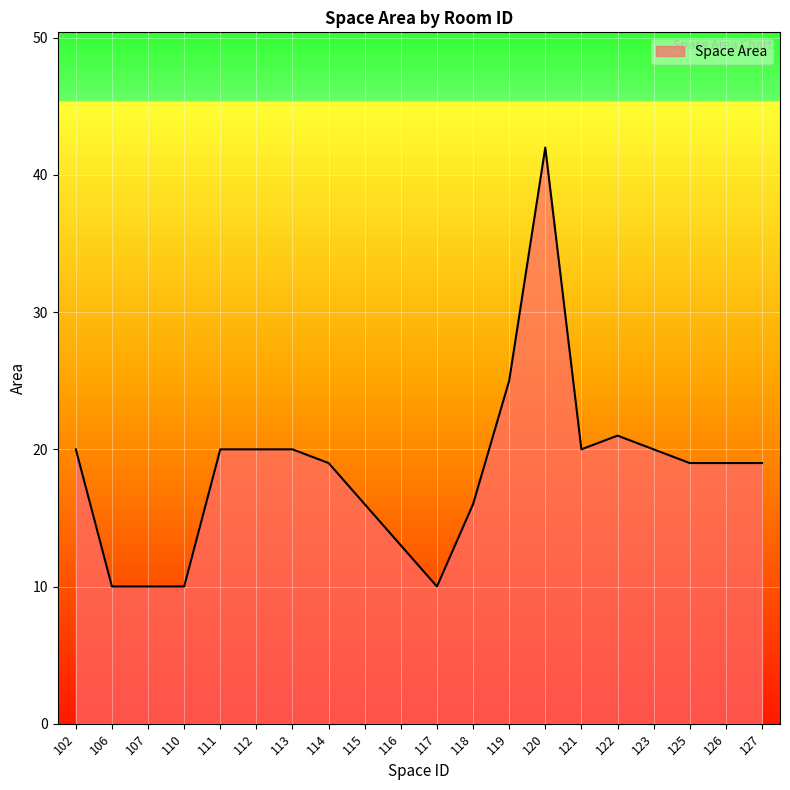

Reading right to left, transcribe all the data shown in this chart.

19	19	19	20	21	20	42	25	16	10	13	16	19	20	20	20	10	10	10	20